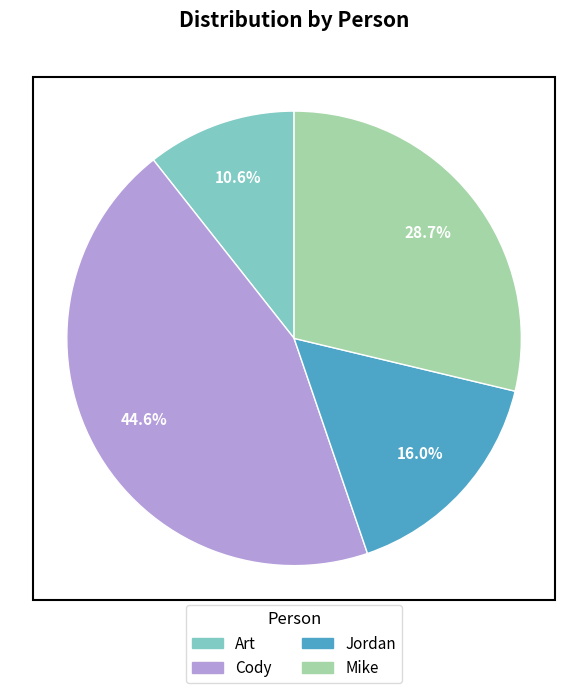

Is there any slice that represents more than half of the pie?

No